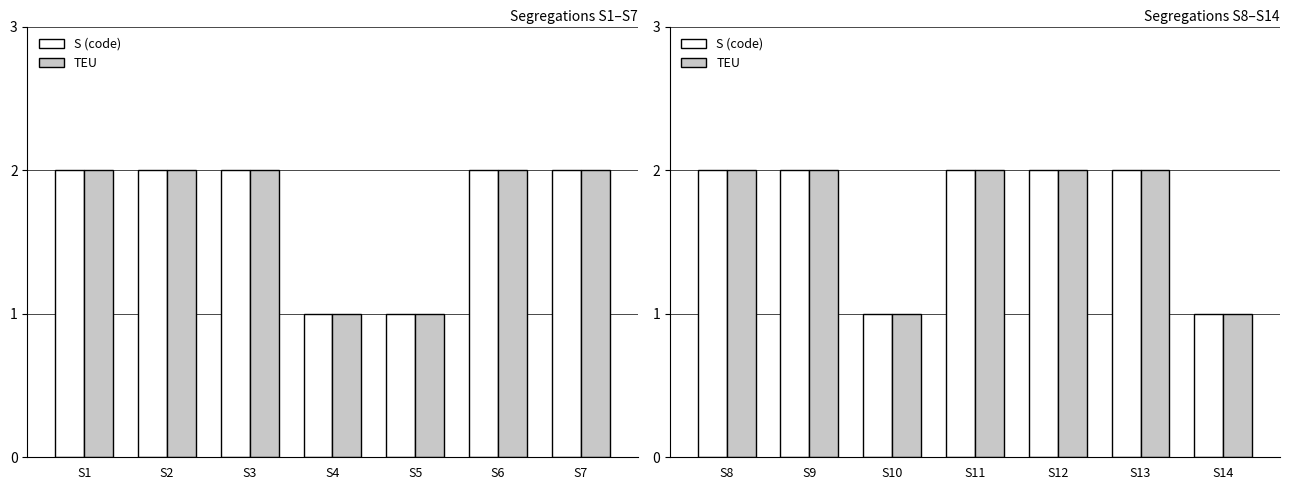

What are all the series names shown in the legend?

S (code), TEU